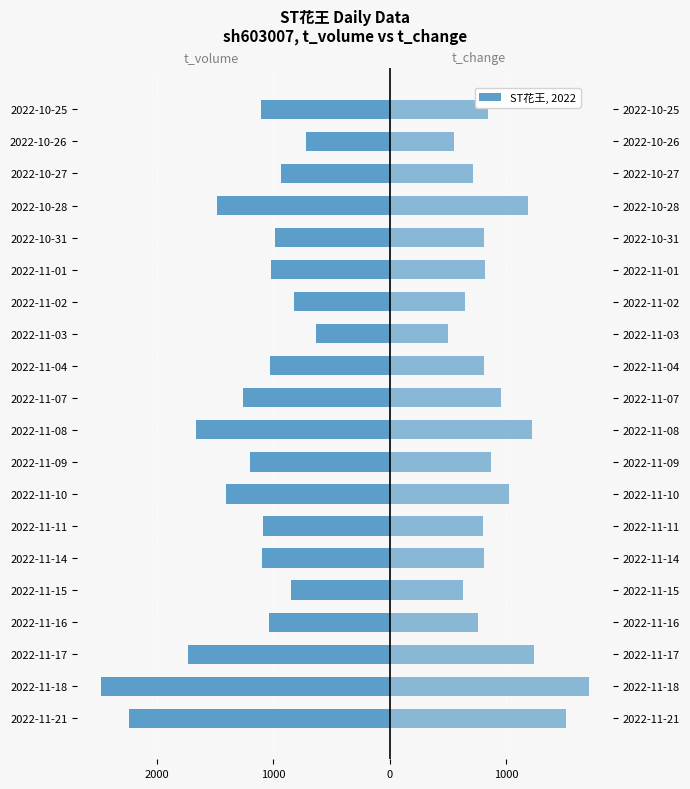

Which series changed the most between 2022-10-31 and 2022-10-25?

t_volume